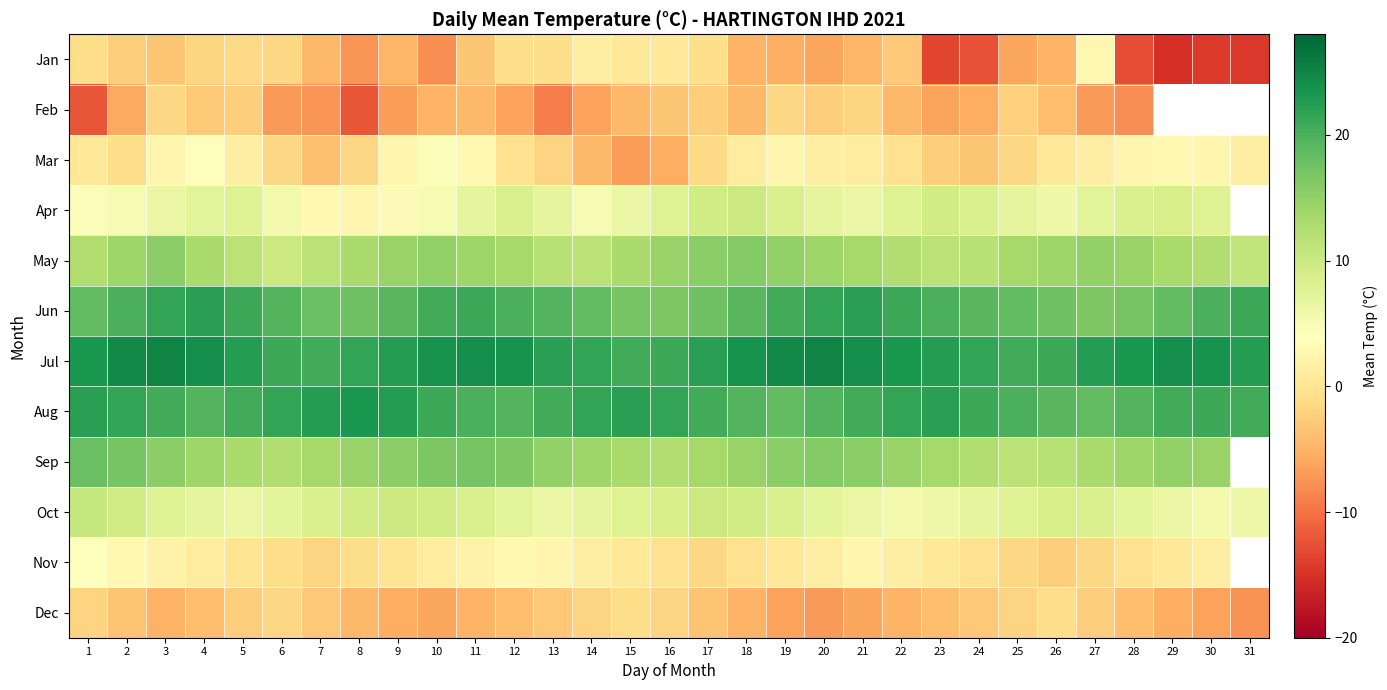

At which category is the sum across all series the highest?

3